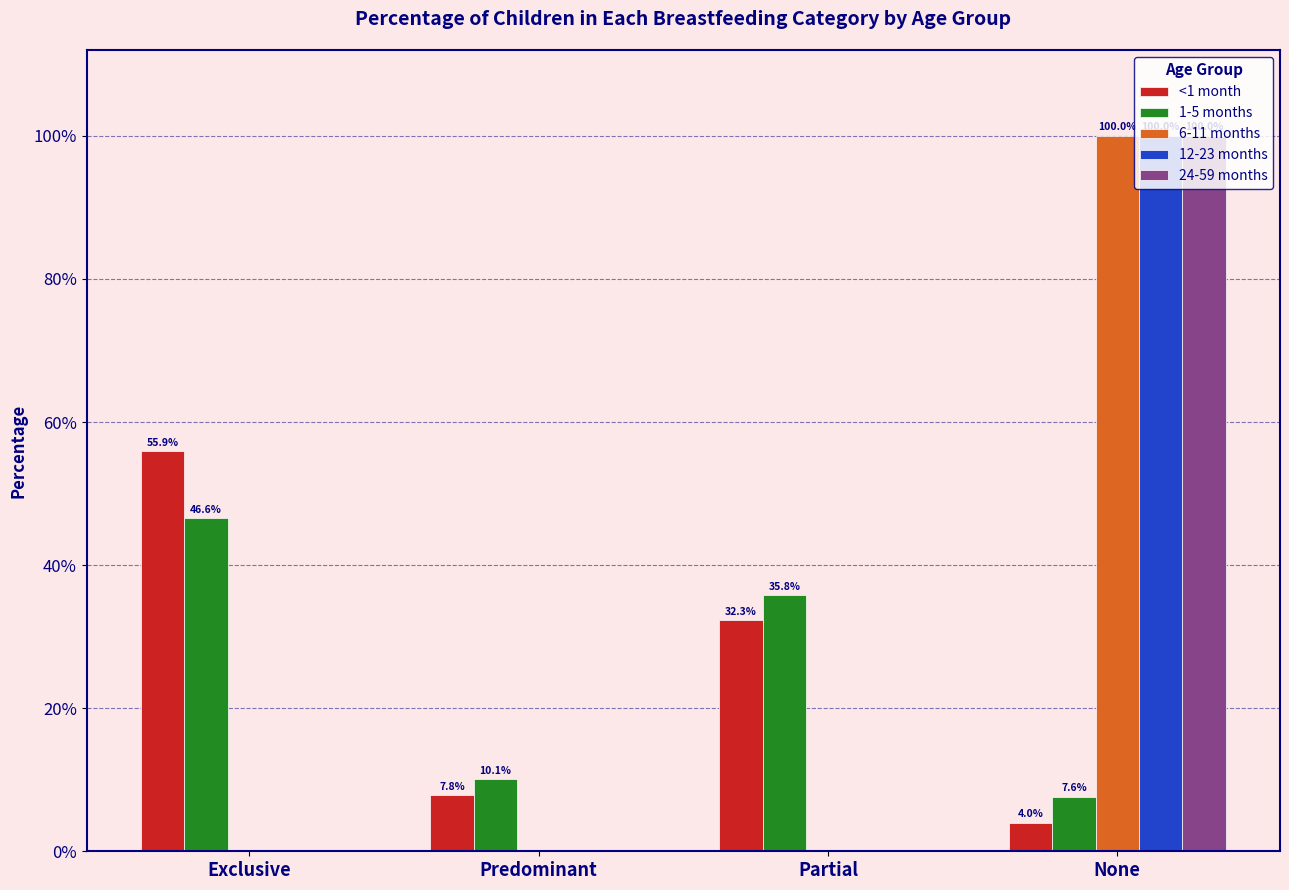

At how many categories does at least one series exceed 0?

4